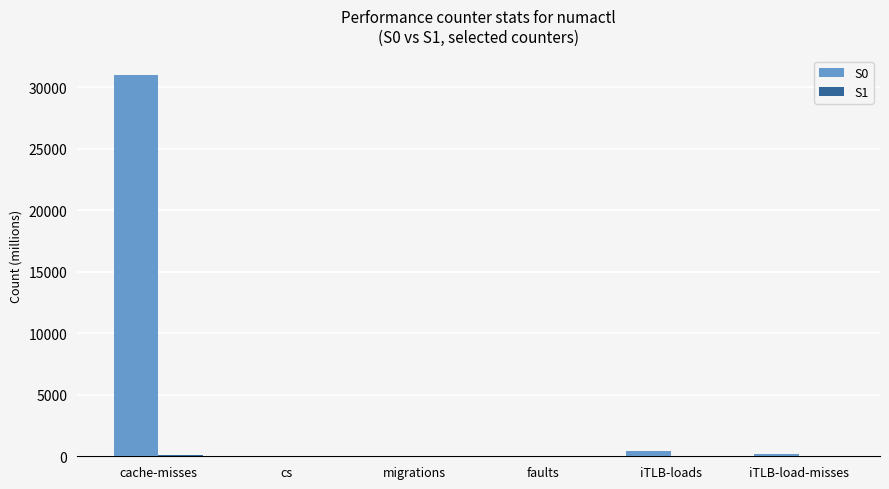

What is the sum of all S0 values?

31632.4